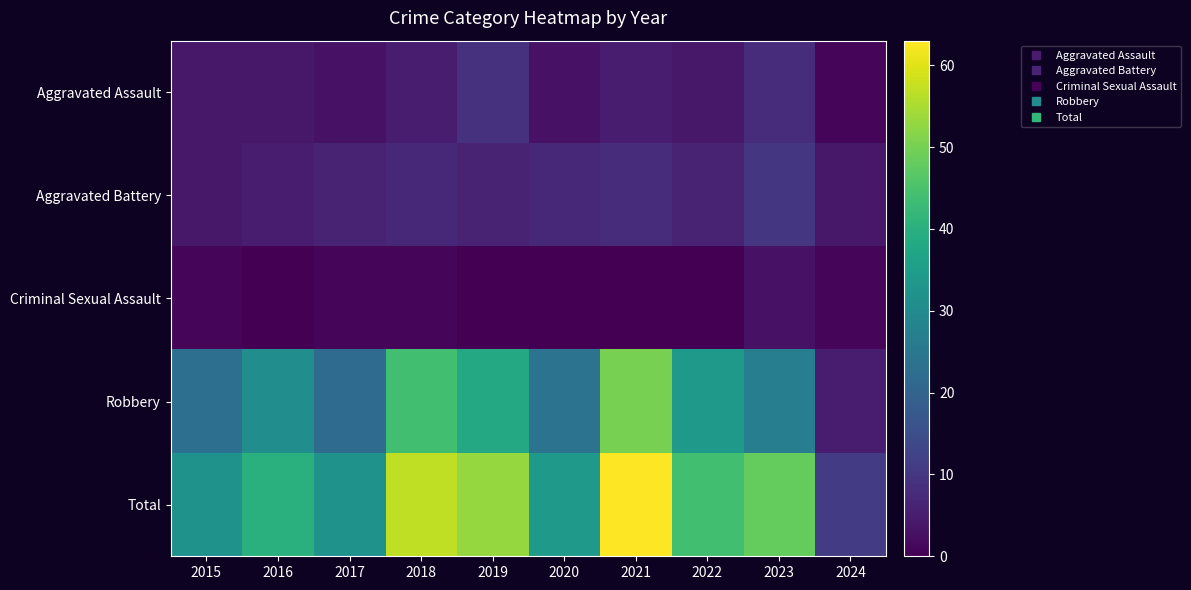

Which series has the largest total across all categories?

Total